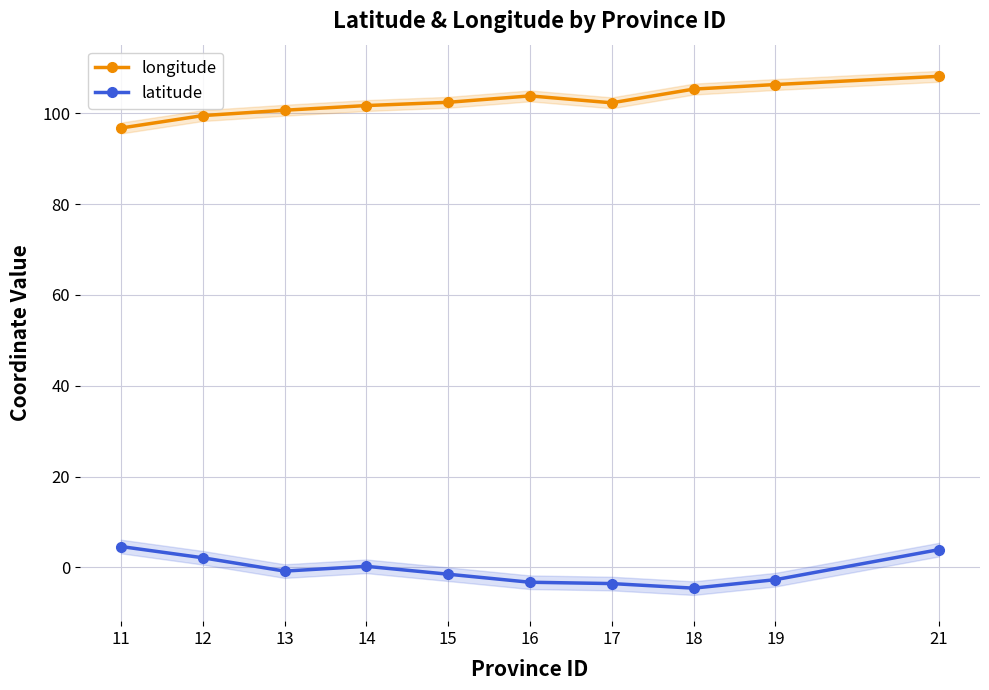

Which series has the widest spread of values?

longitude